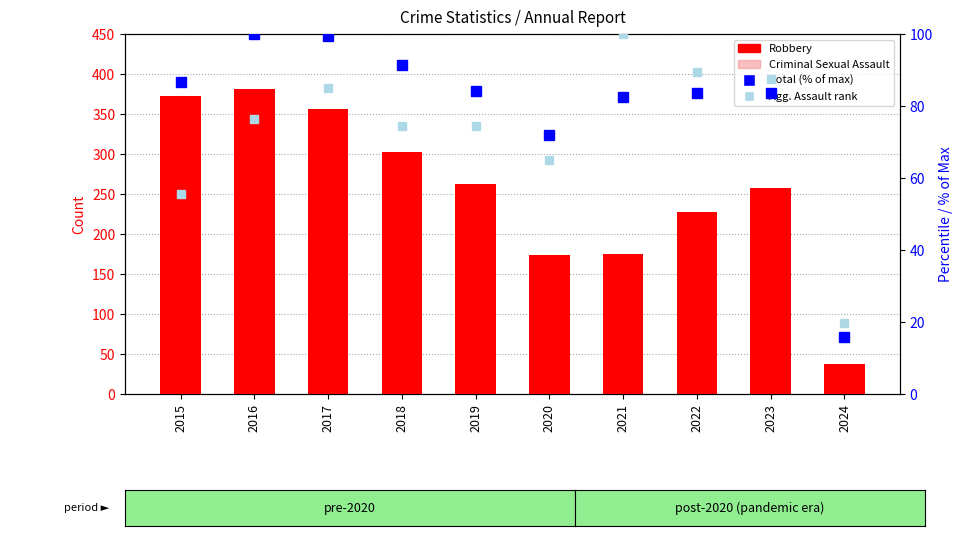

What is the difference between the second highest and minimum values in the Agg. Assault rank series?

69.8